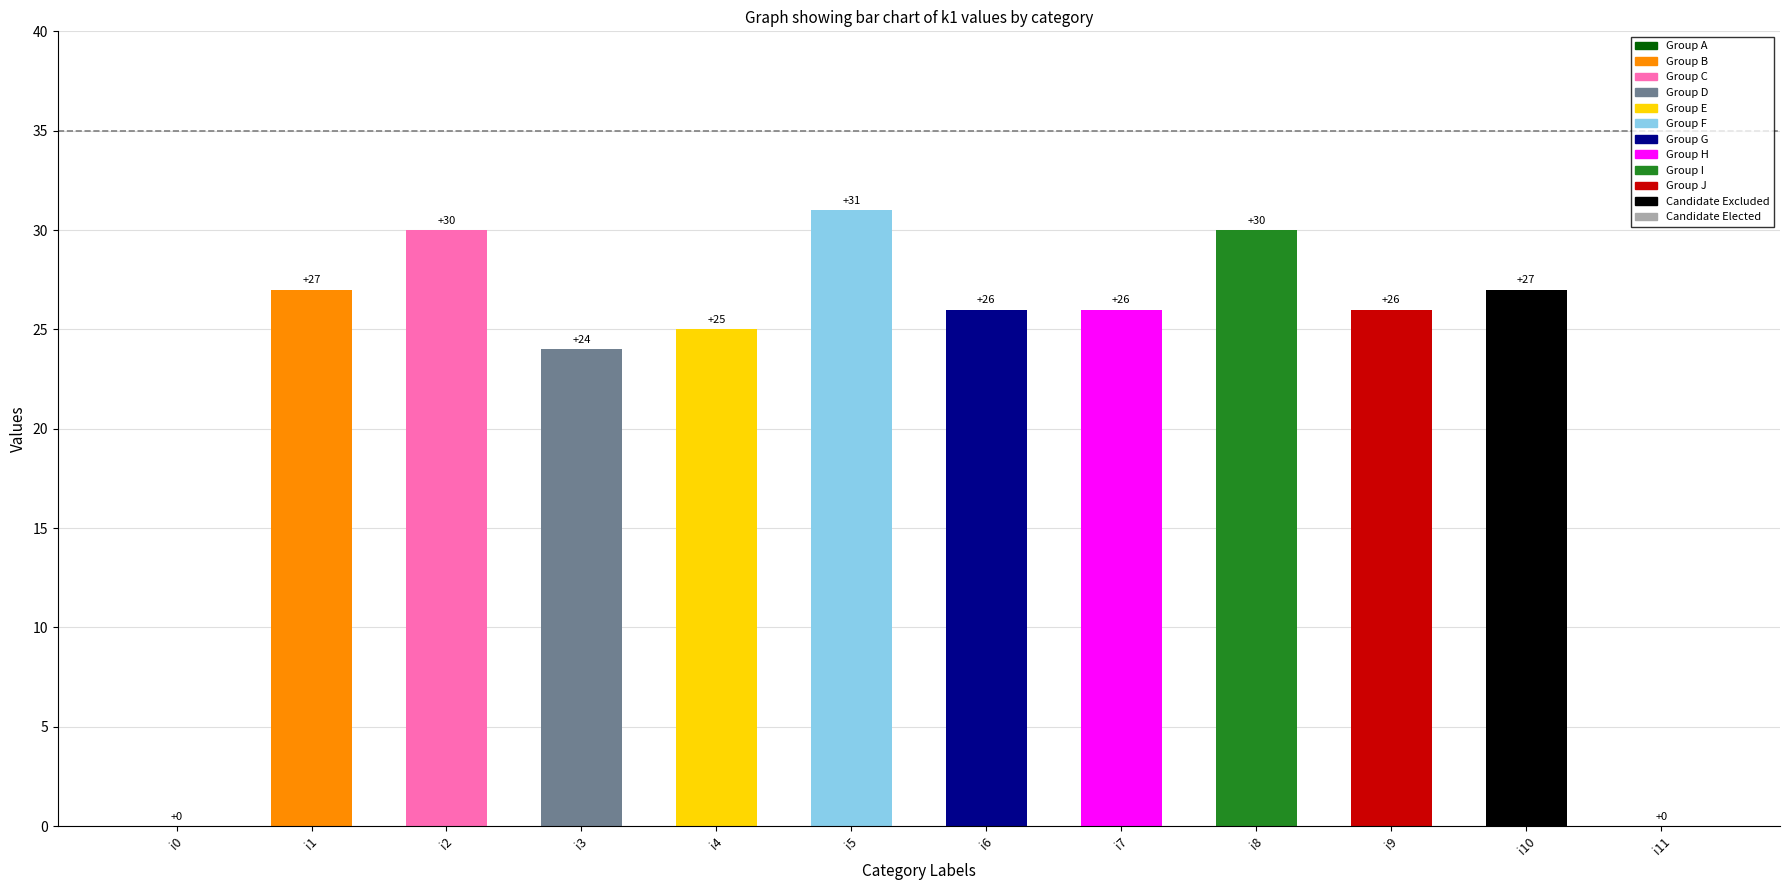

What is the maximum value shown in the chart?

31